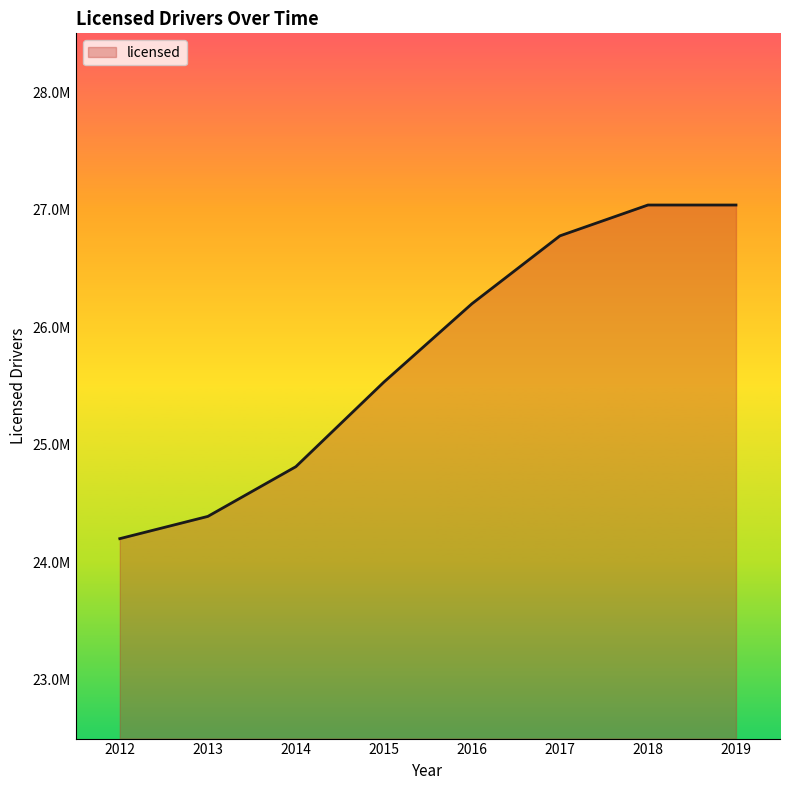

True or false: there are more than 1 points higher than both neighbors.

False